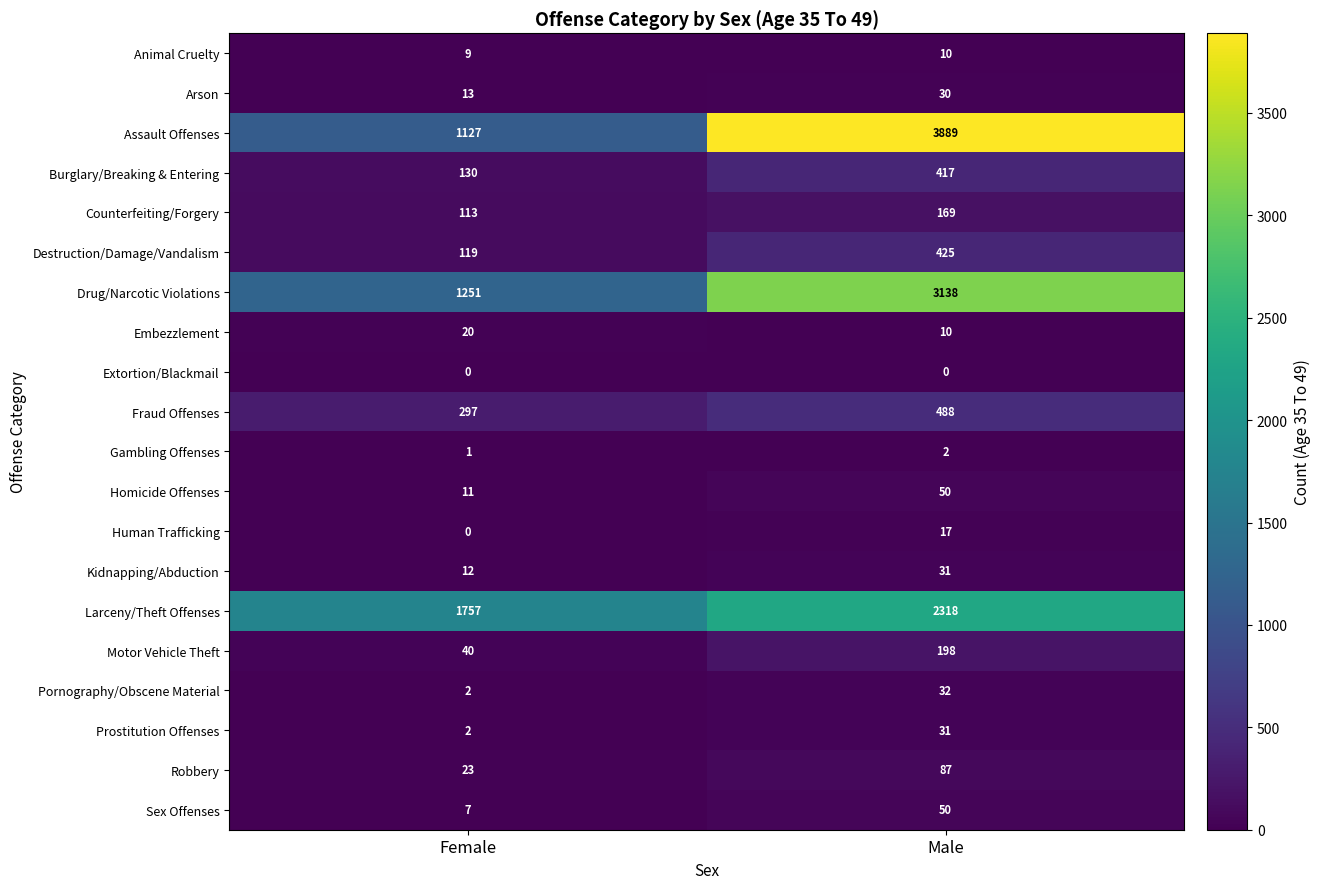

What is the maximum value for Counterfeiting/Forgery?

169